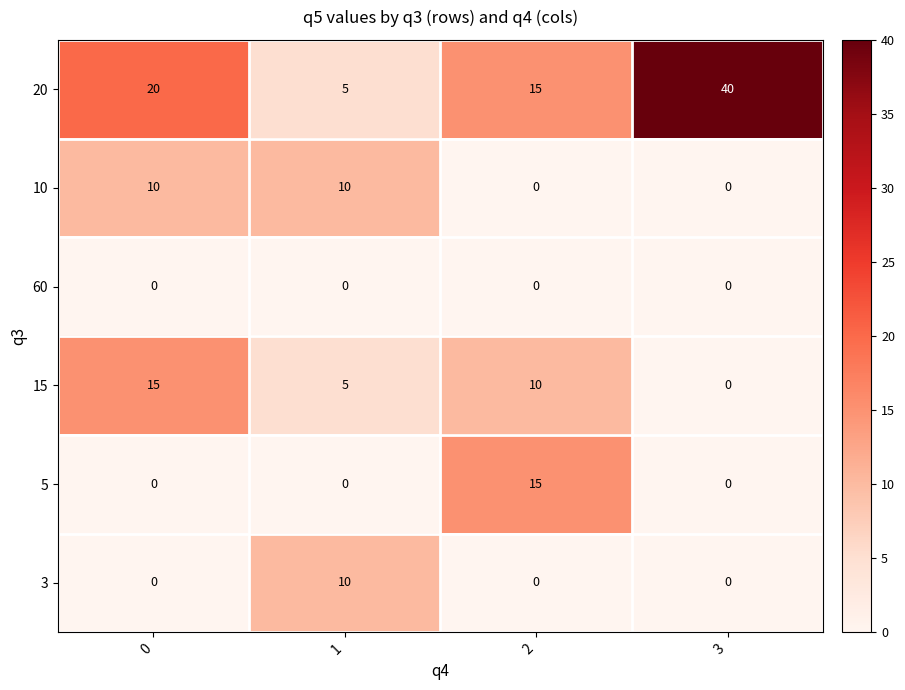

Rank the categories by 20 value from lowest to highest.

1, 2, 0, 3